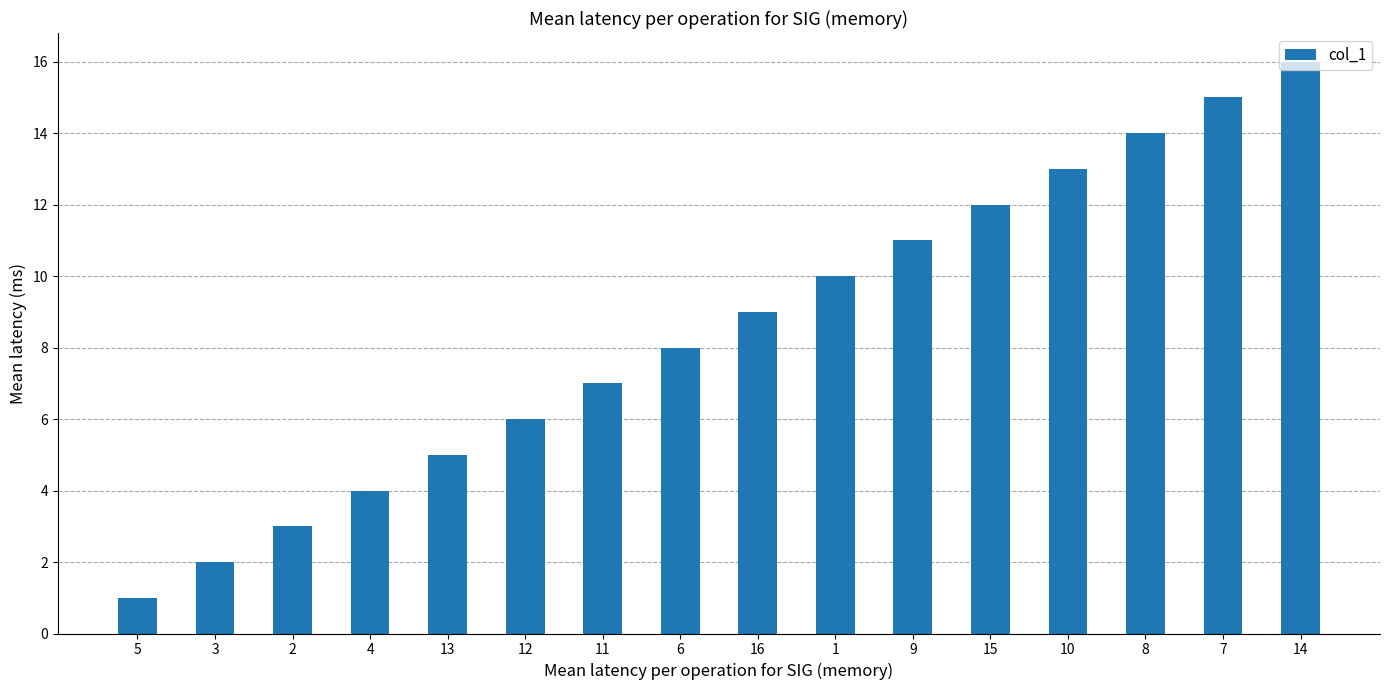

True or false: the data shows 2 at 12.

False